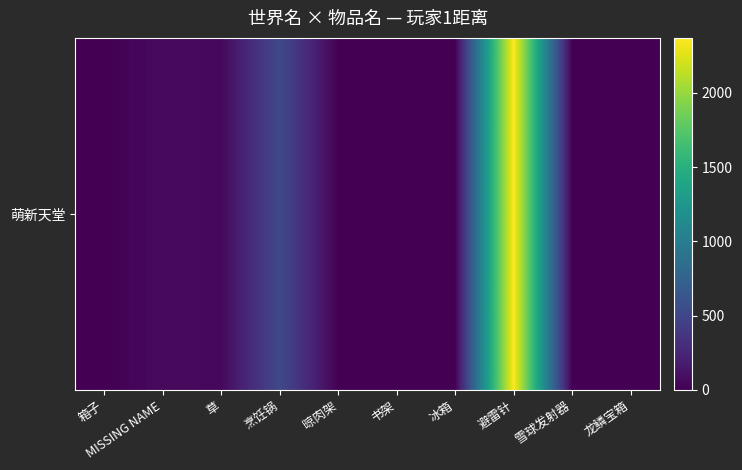

What is the maximum value shown in the chart?

2369